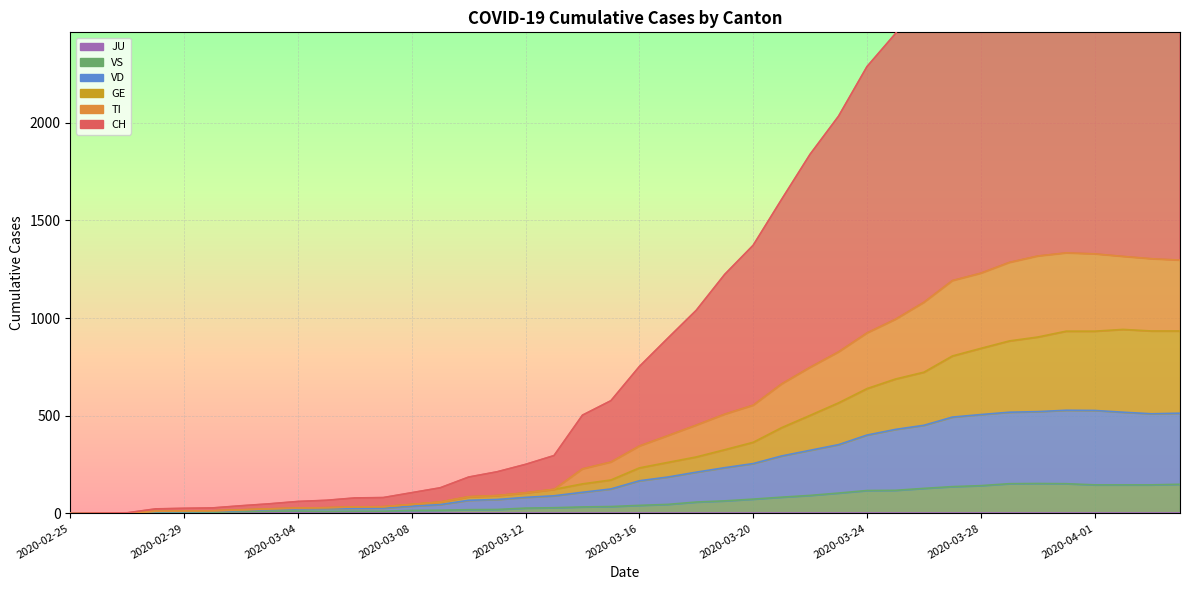

List the labels in order of VD value, smallest first.

2020-02-25, 2020-02-26, 2020-02-27, 2020-02-28, 2020-02-29, 2020-03-01, 2020-03-02, 2020-03-03, 2020-03-04, 2020-03-05, 2020-03-06, 2020-03-07, 2020-03-08, 2020-03-09, 2020-03-10, 2020-03-11, 2020-03-12, 2020-03-13, 2020-03-14, 2020-03-15, 2020-03-16, 2020-03-17, 2020-03-18, 2020-03-19, 2020-03-20, 2020-03-21, 2020-03-22, 2020-03-23, 2020-03-24, 2020-03-25, 2020-03-26, 2020-03-27, 2020-03-28, 2020-04-03, 2020-04-04, 2020-03-29, 2020-04-02, 2020-03-30, 2020-04-01, 2020-03-31